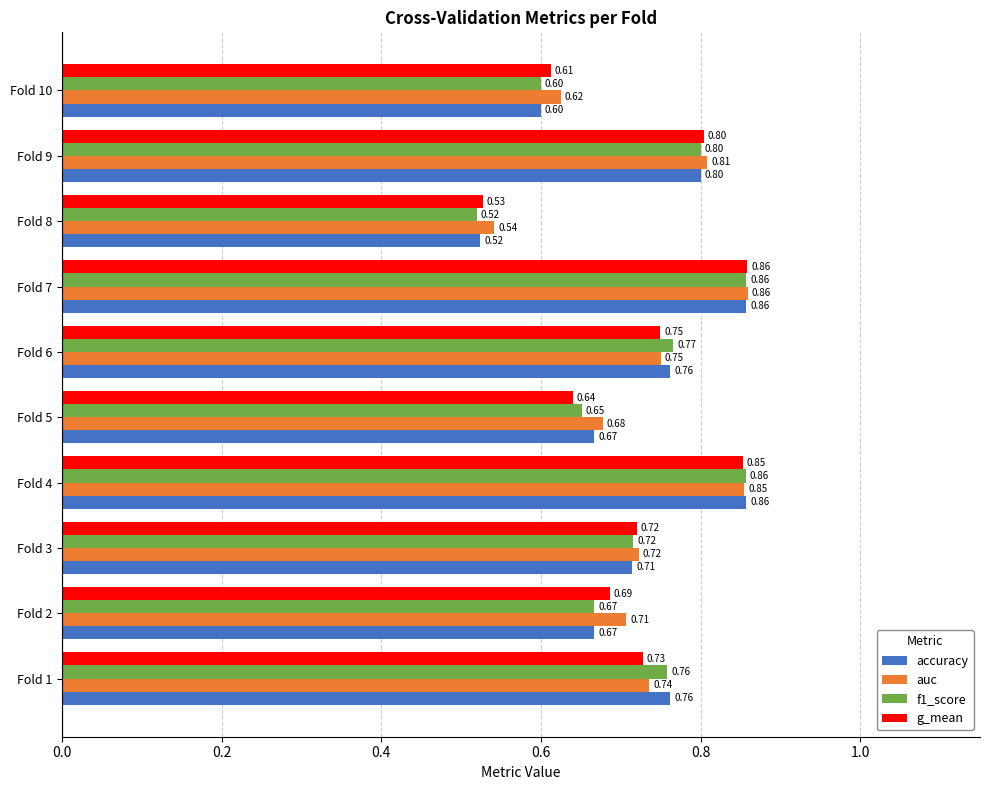

Is the value of g_mean at Fold 6 greater than the value of f1_score at Fold 7?

No